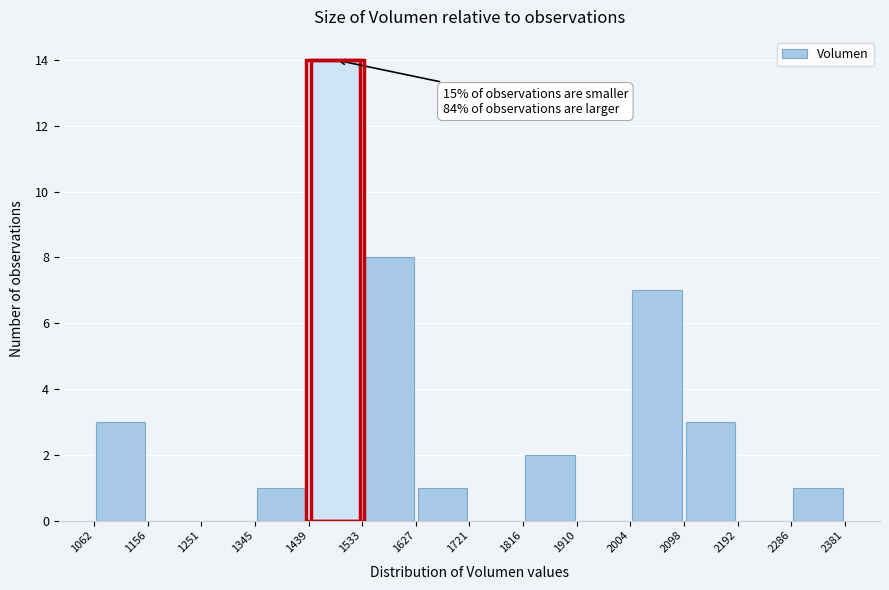

Which range on the x-axis has the tallest bar?

1439 to 1533